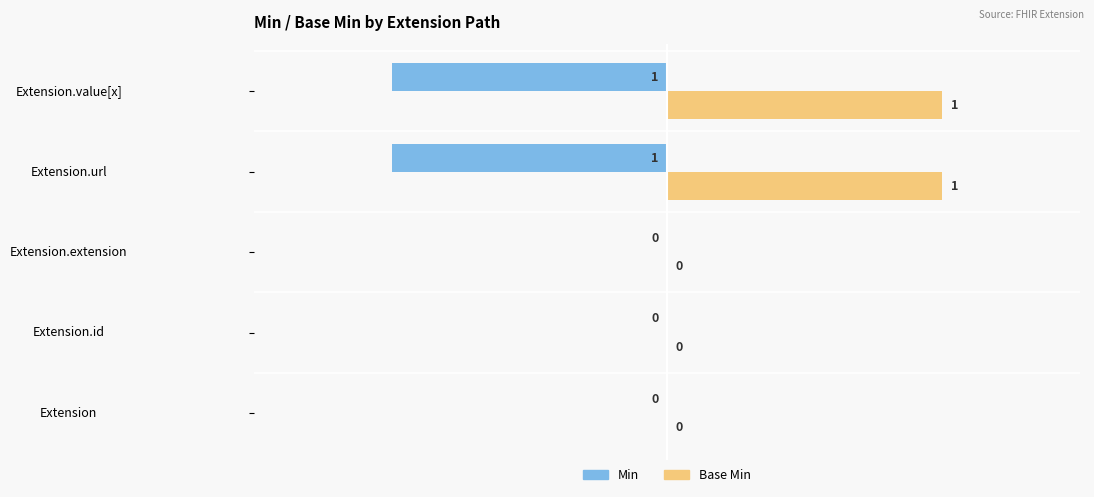

Which series has the largest total across all categories?

Base Min